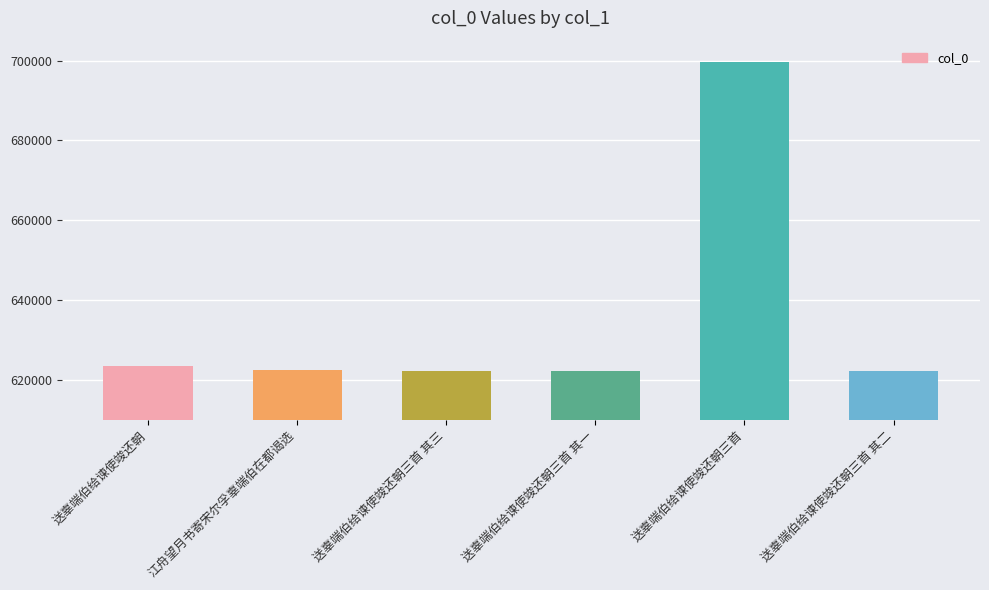

What is the value of the 5th bar from the left?

699686